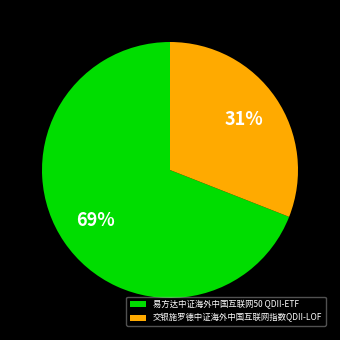

Count the number of slices in the pie.

2